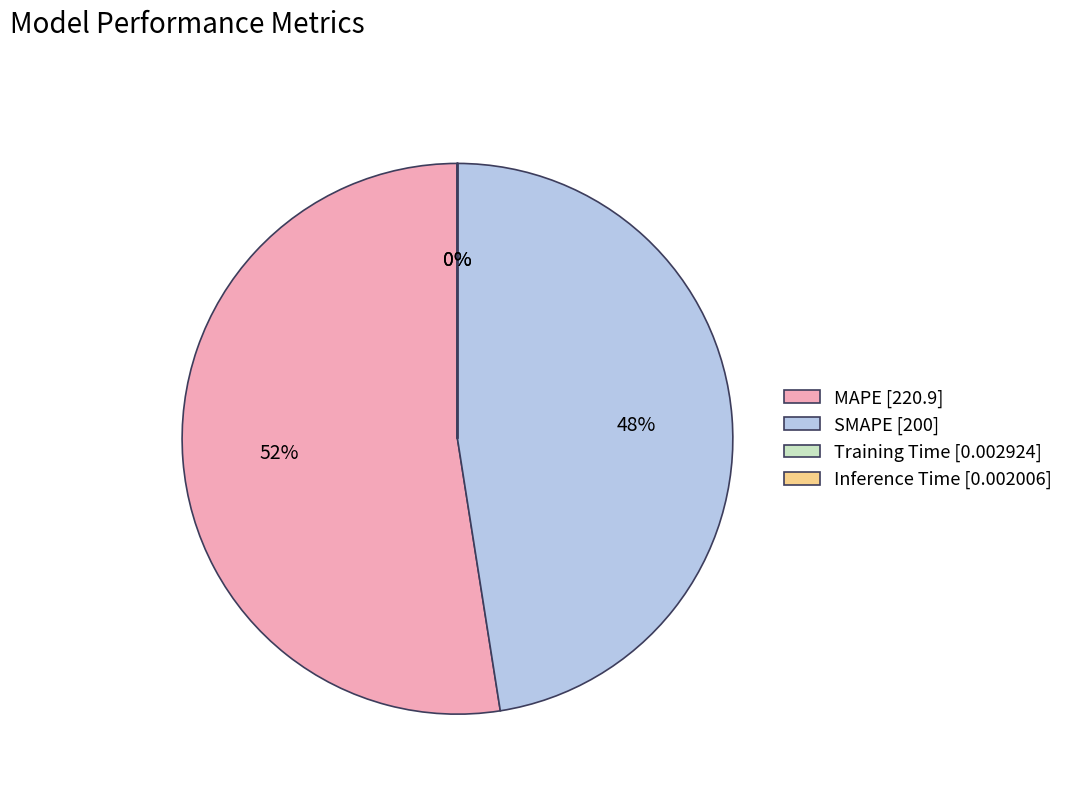

The MAPE [220.9] slice represents 67% of the pie. True or false?

False